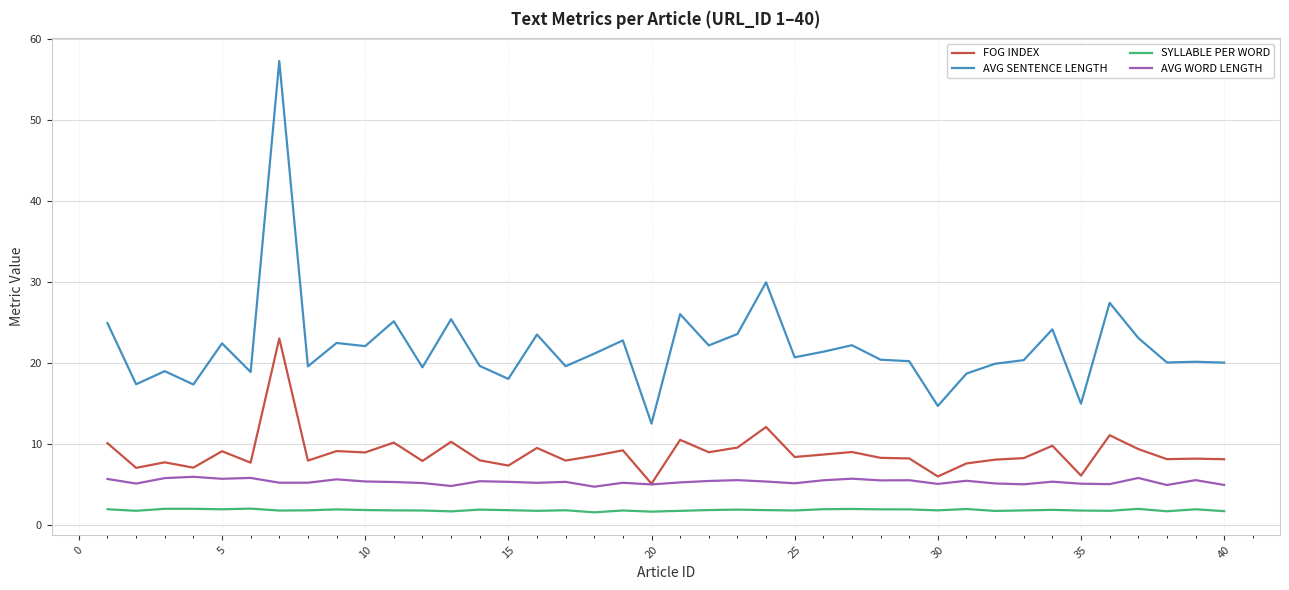

Which series has the largest range (max minus min)?

AVG SENTENCE LENGTH